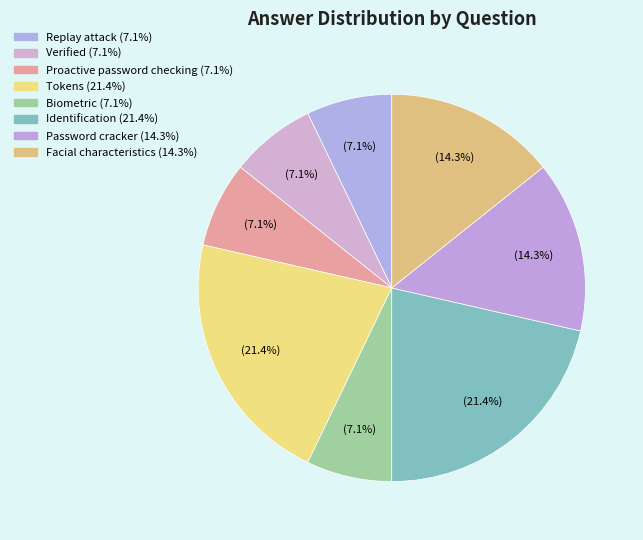

How many slices are in this pie chart?

8